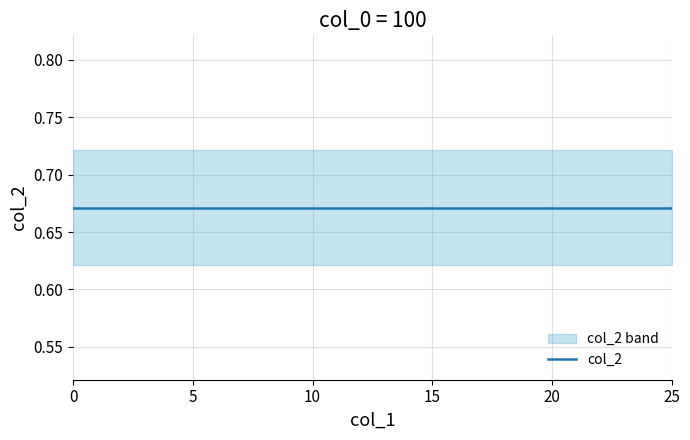

True or false: col_2 has a value of 0.4 at 19.

False